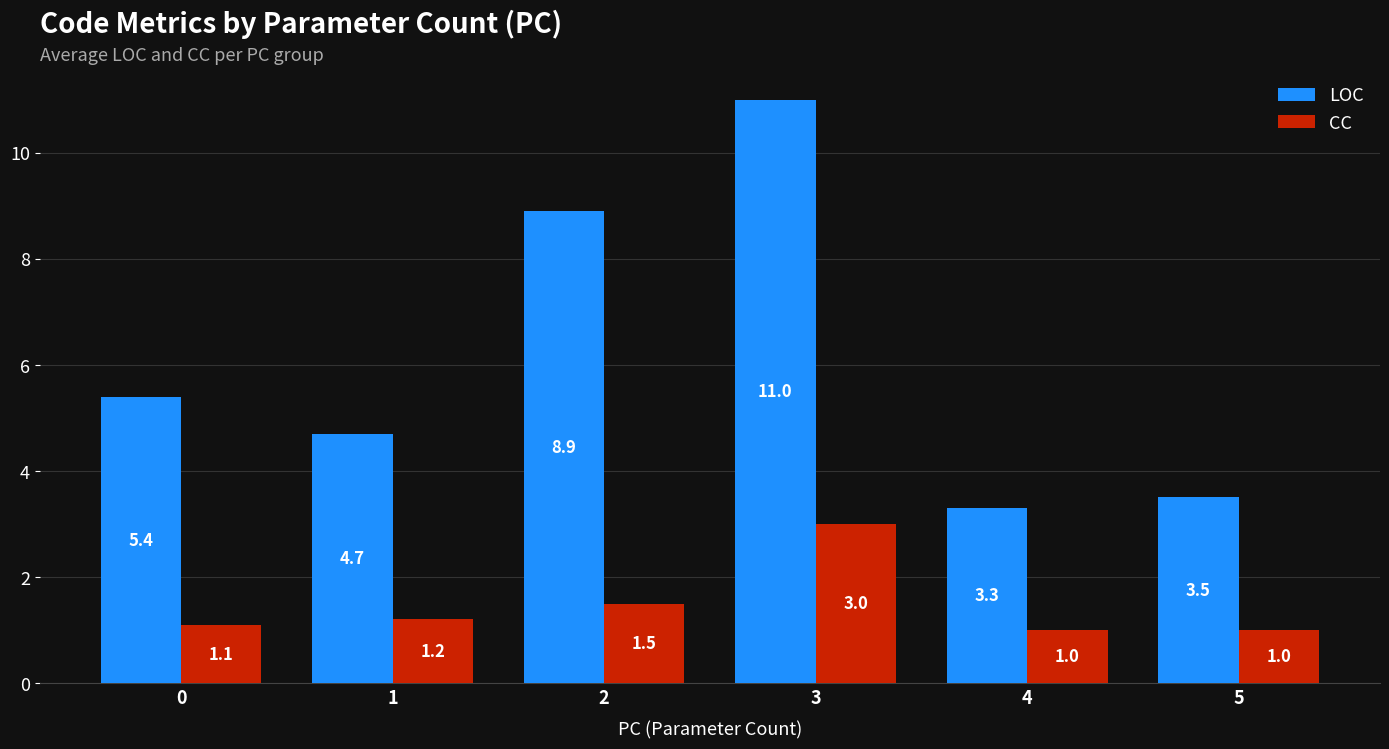

Rank the series at 0 from highest to lowest value.

LOC, CC